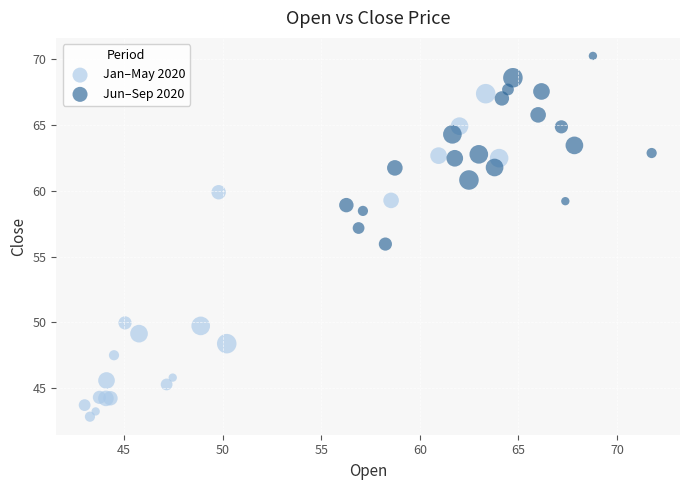

Which series has the largest Y range (max minus min)?

Jan–May 2020